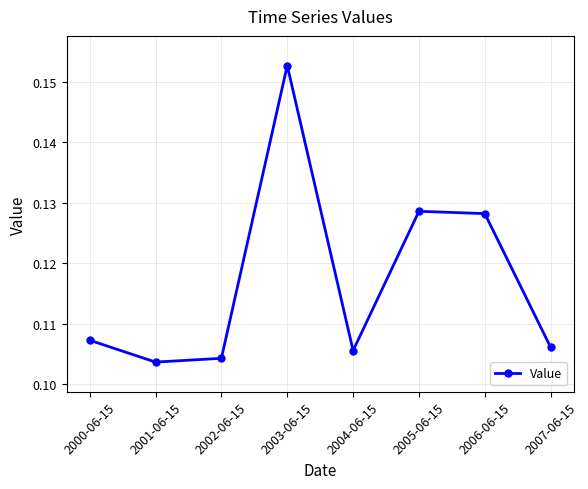

Does the chart display data point markers on the line(s)?

Yes